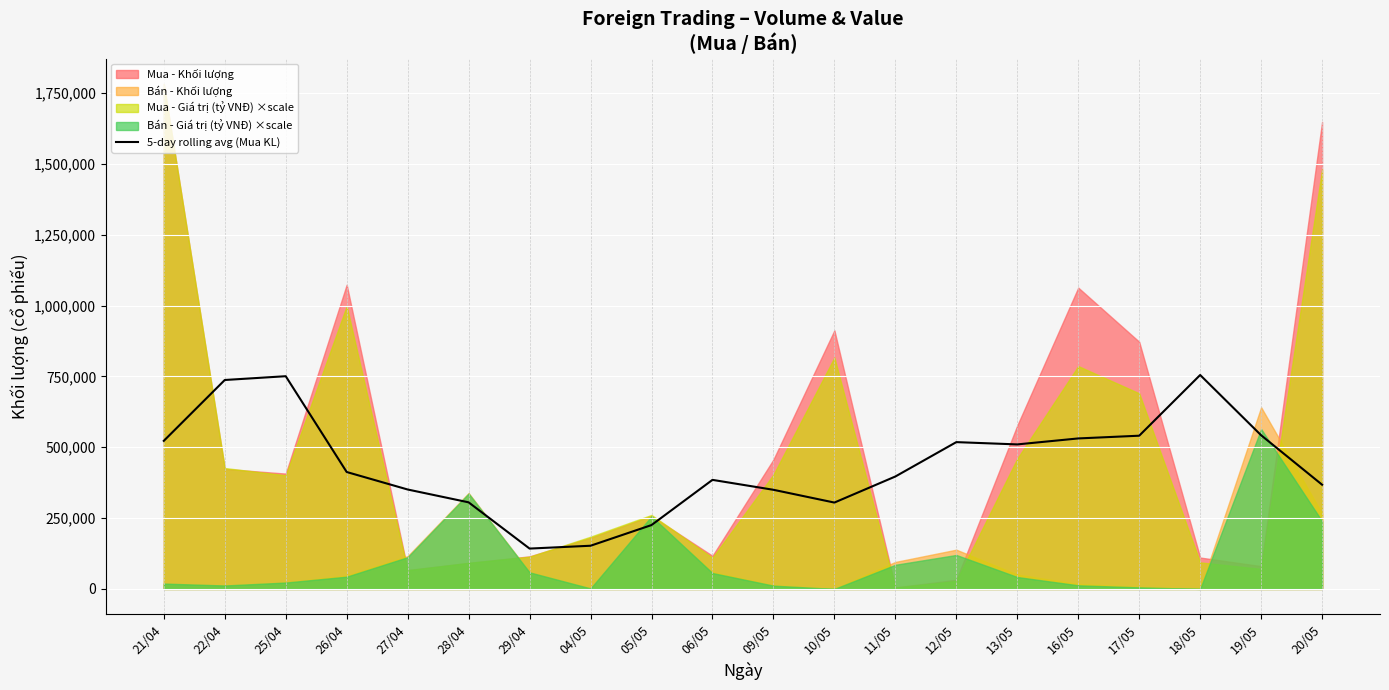

What is the lowest value of the 5-day rolling avg (Mua KL) series?

142460